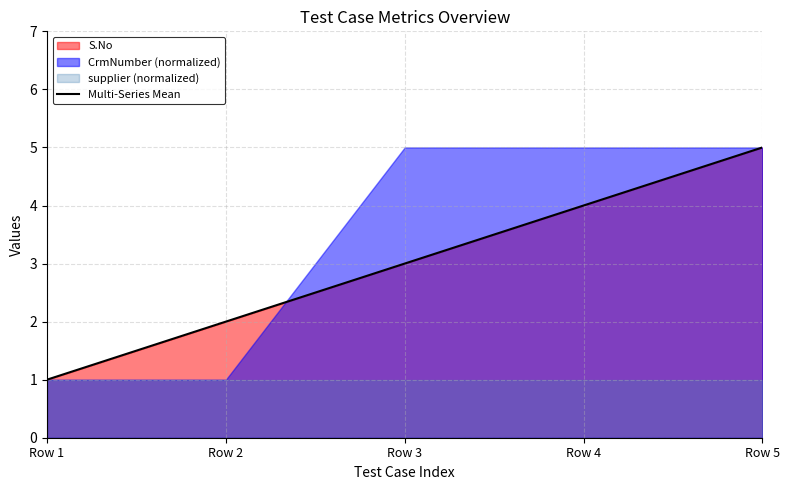

What is the change in value from Row 2 to Row 3?

+1